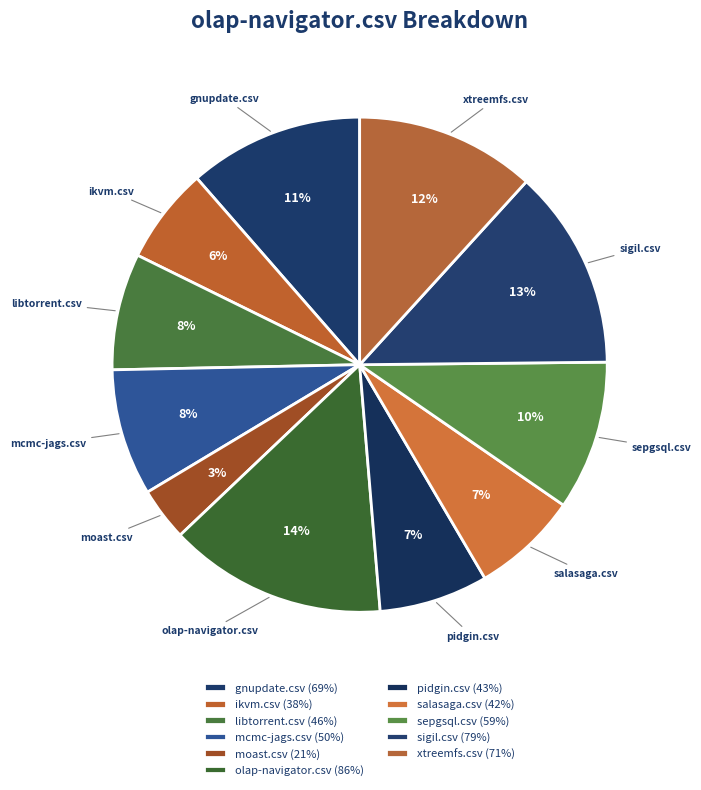

Is there any slice that represents more than half of the pie?

No